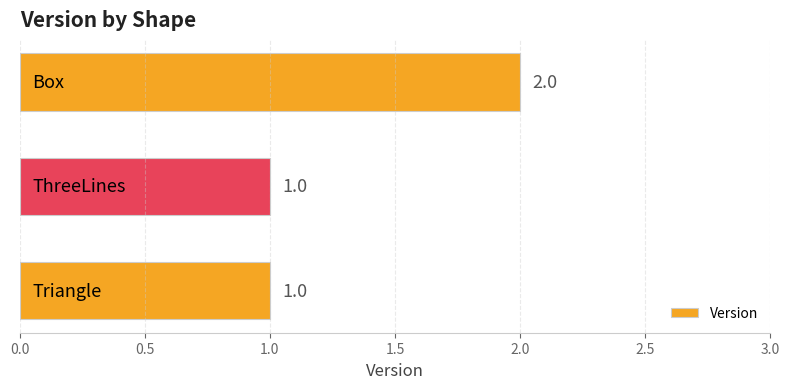

Reading top to bottom, what are all the values shown in this chart?

2	1	1